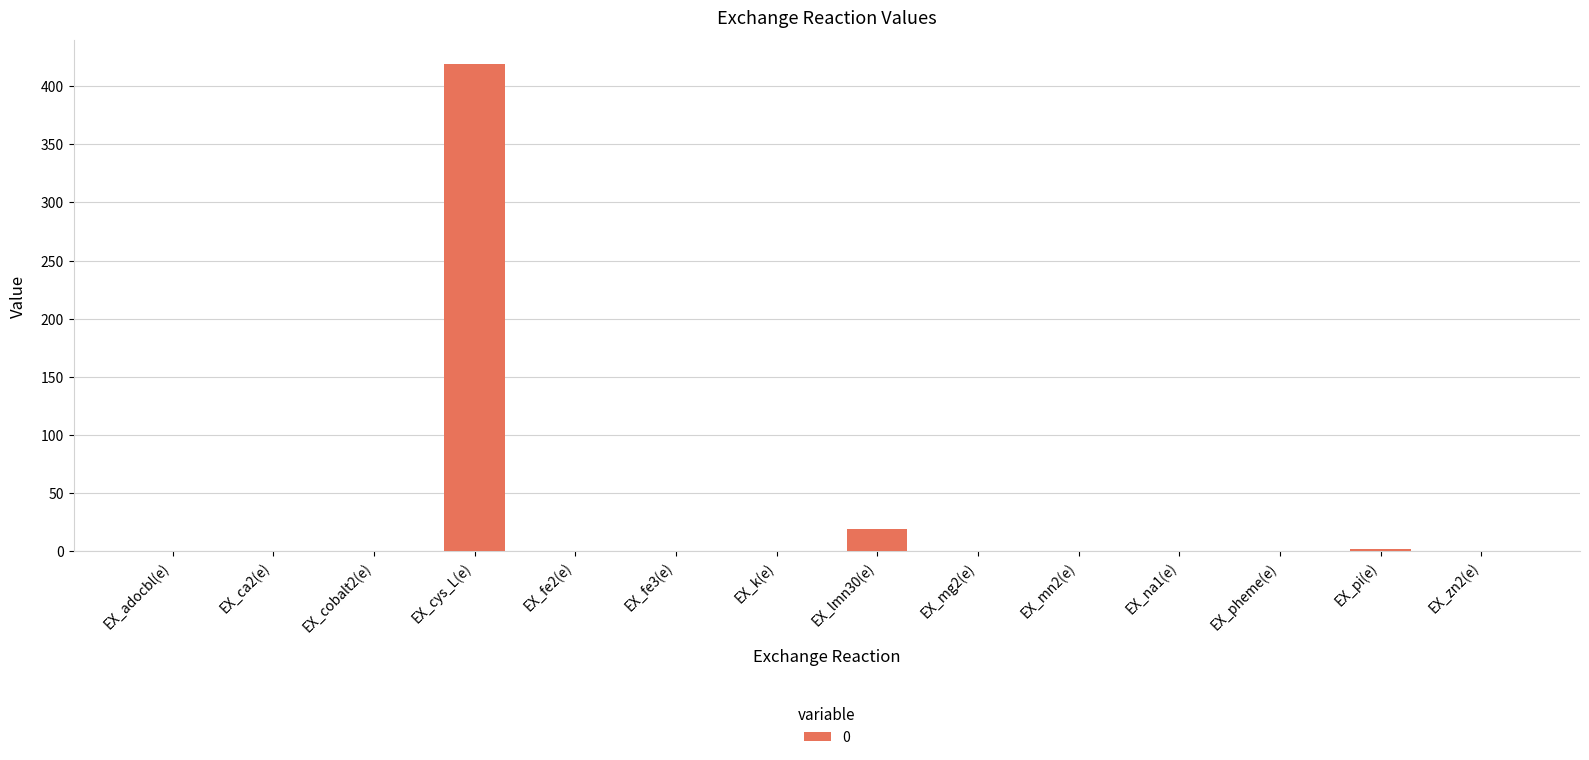

Are the bars grouped side by side (vs. stacked)?

No